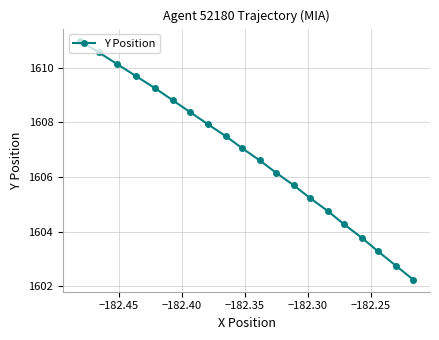

What is the greatest value displayed?

1611.0